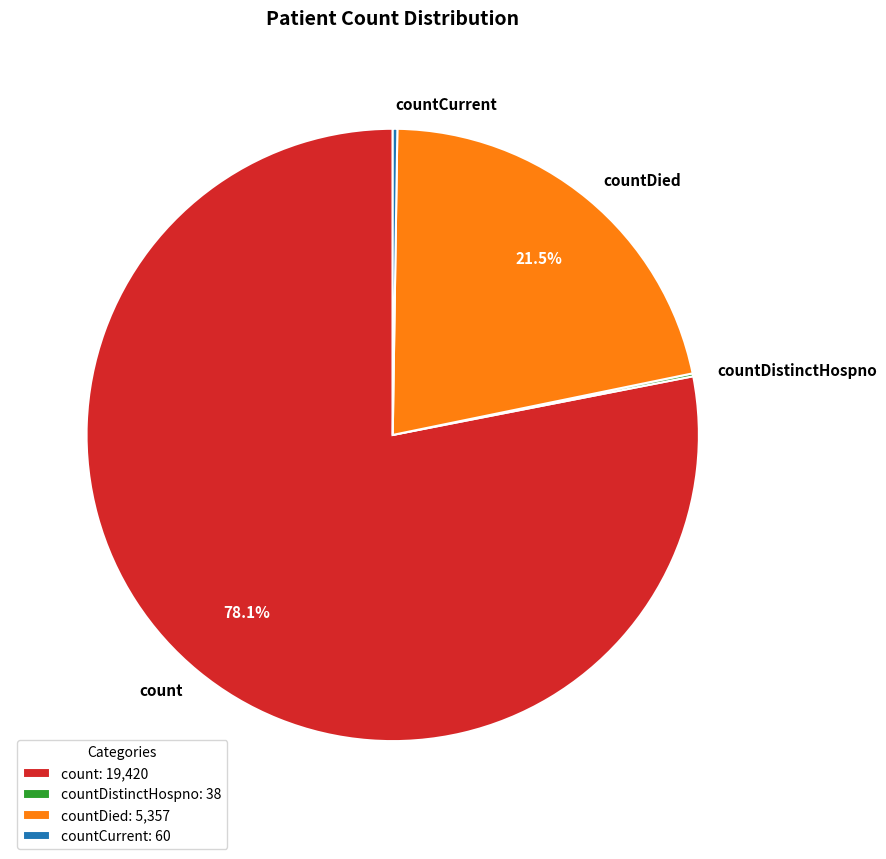

Is there any slice that represents more than half of the pie?

Yes